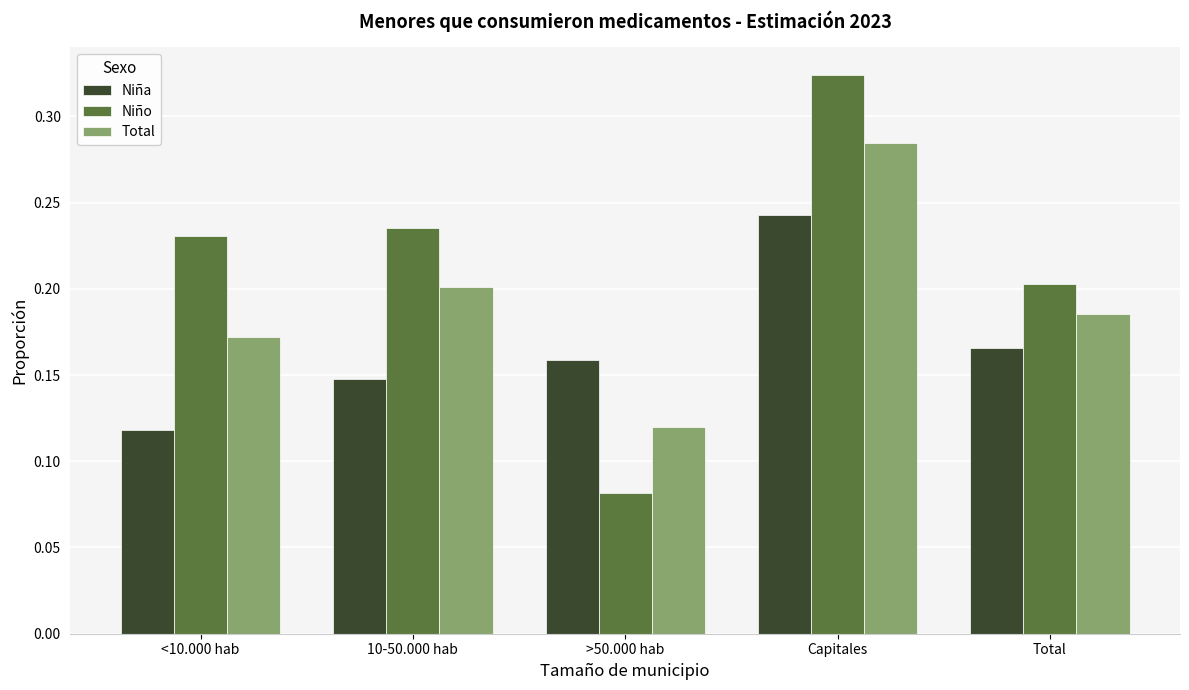

What is the label of the 4th bar from the left?

Capitales